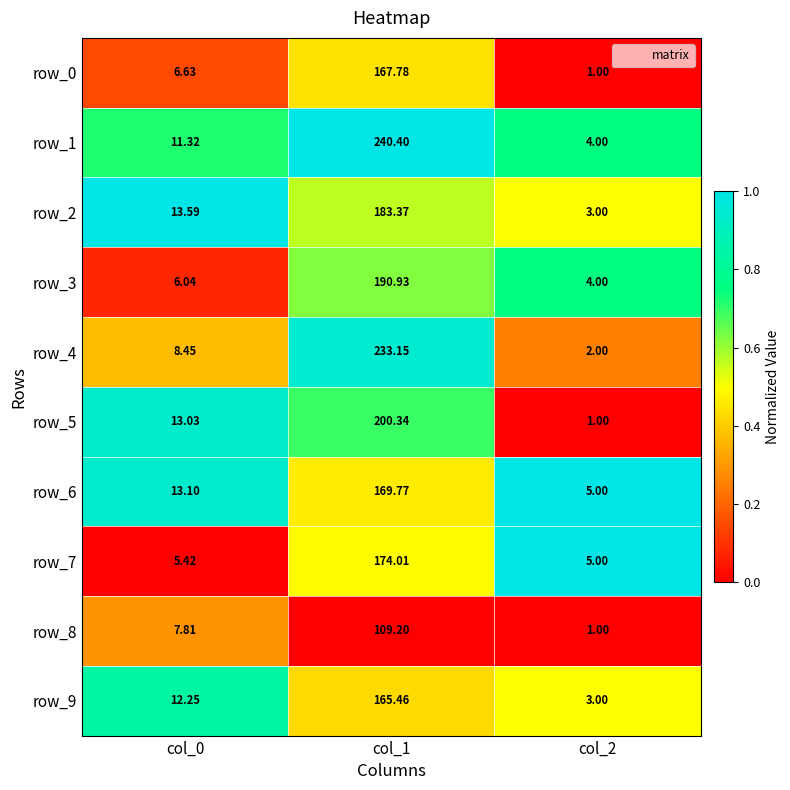

Is the value of row_2 at col_0 greater than the value of row_4 at col_2?

Yes